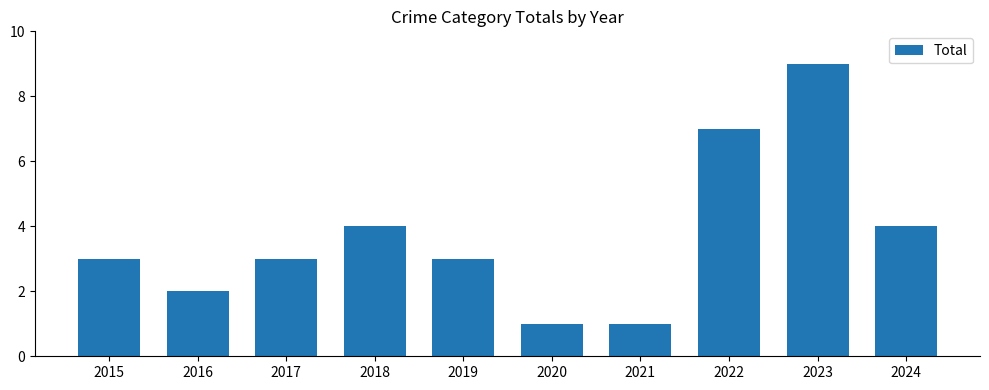

What is the sum of all values?

37